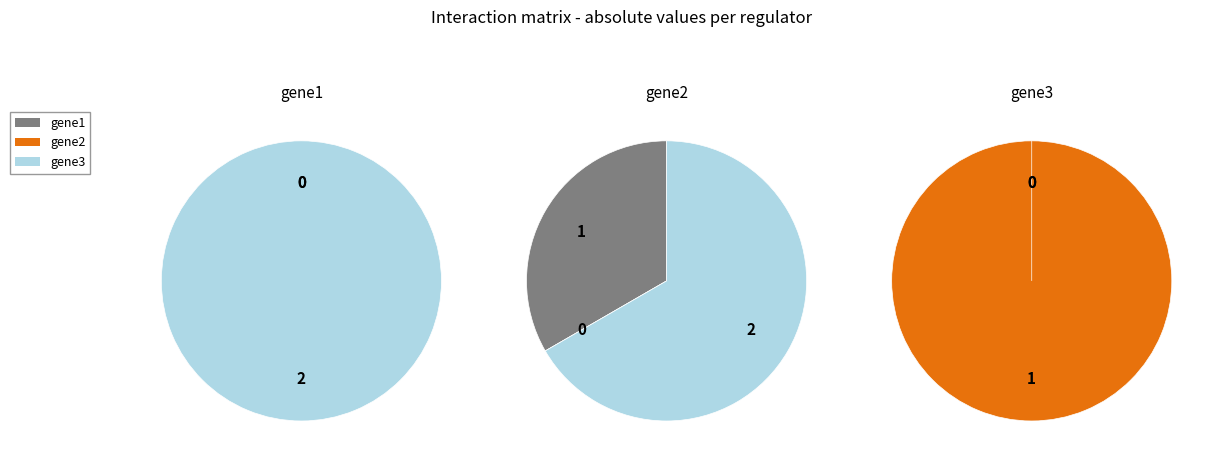

Does gene3 represent more than half of the total?

Yes